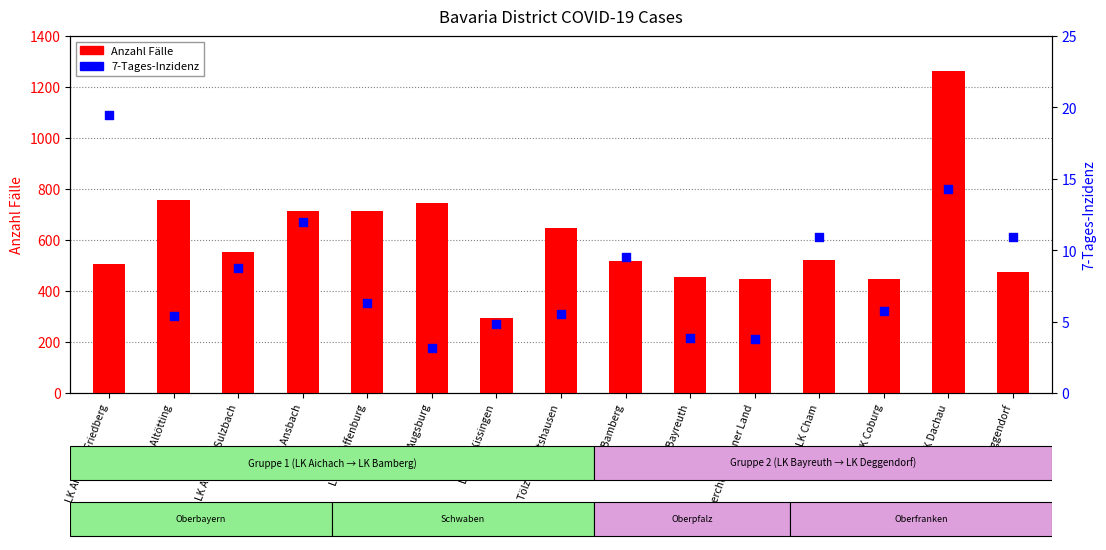

What are all the series names shown in the legend?

Anzahl Fälle, 7-Tages-Inzidenz